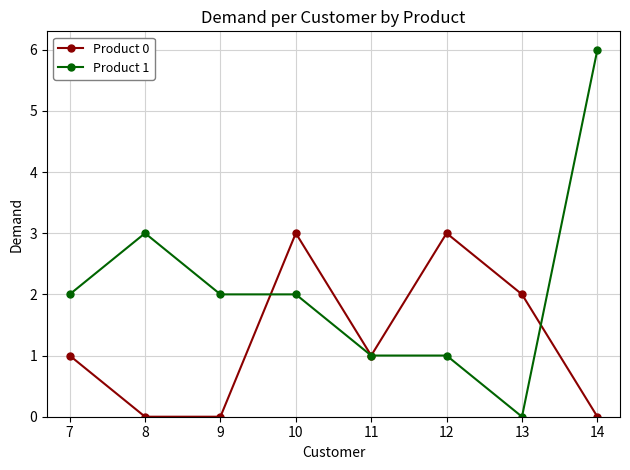

How many data points does each series have?

8